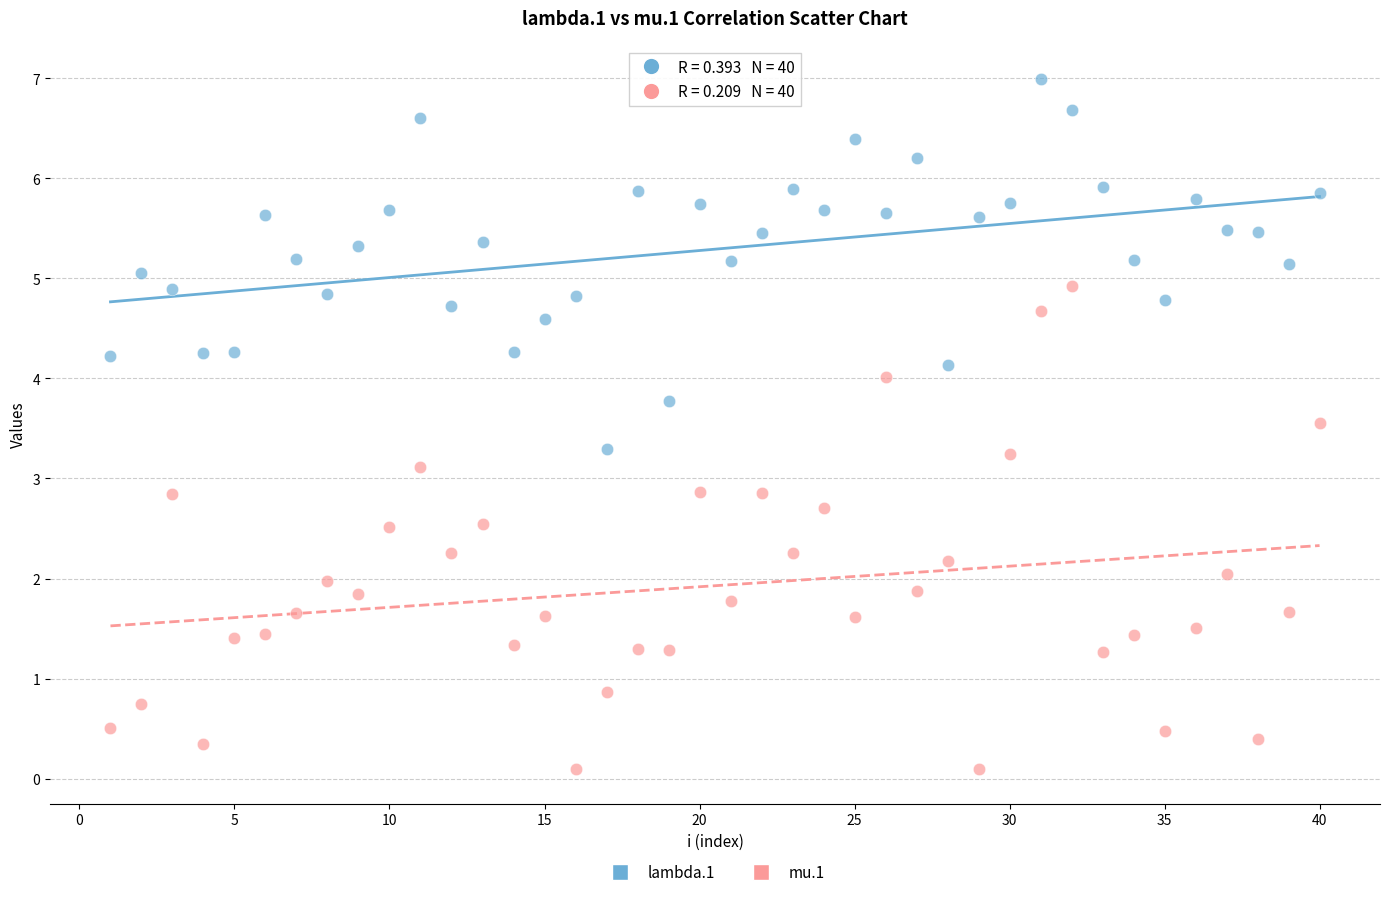

Which series contains the highest Y value?

lambda.1